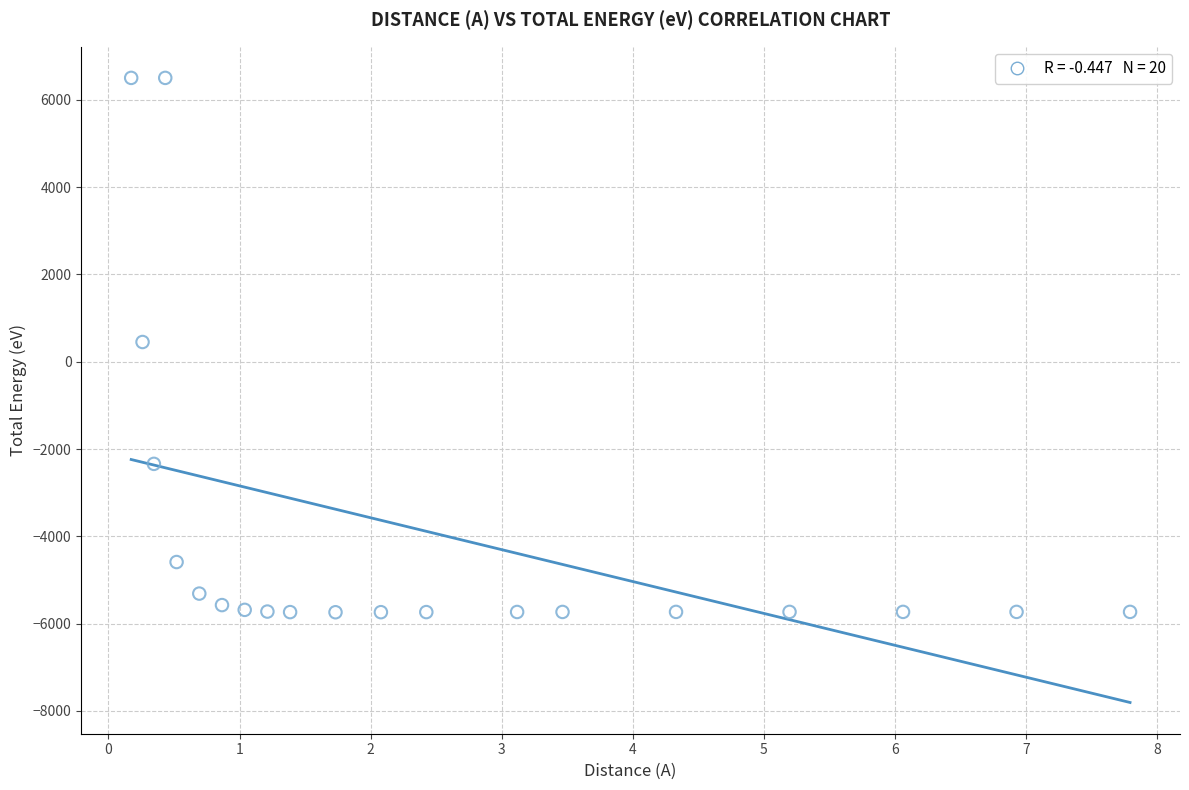

What is the range of X values (max minus min)?

7.6